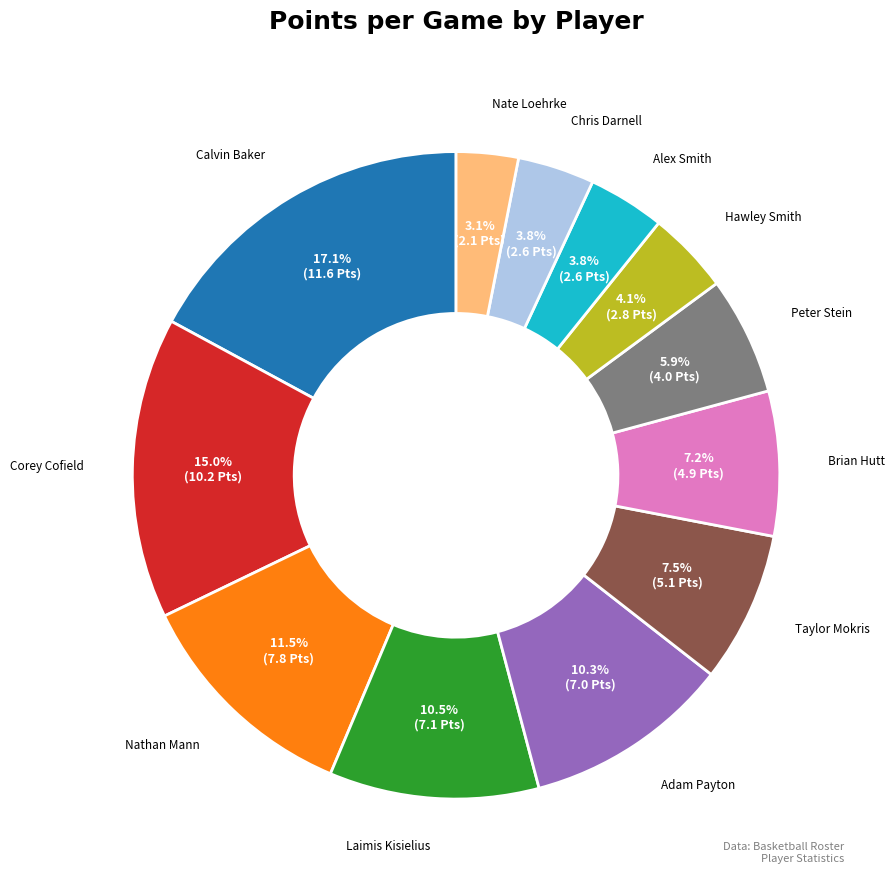

To the nearest percent, what is the difference between the Laimis Kisielius and Nathan Mann slice percentages?

1%